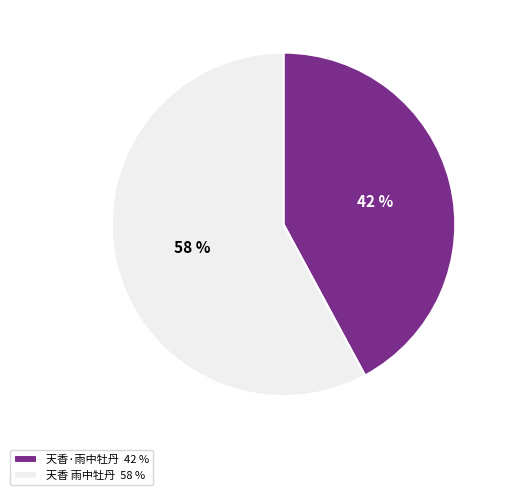

To the nearest percent, what is the average slice percentage?

50%